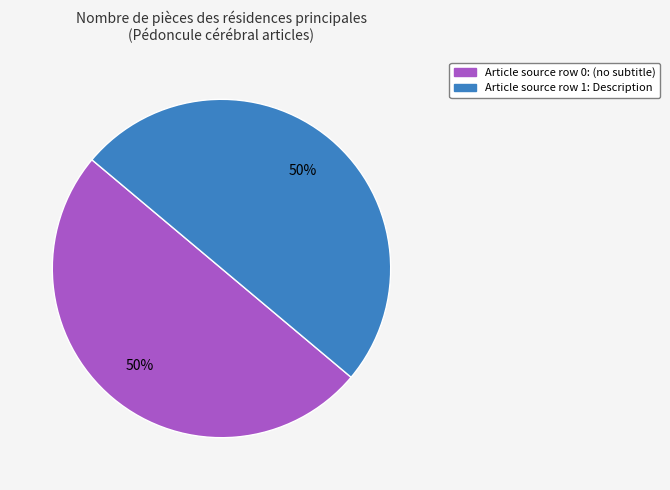

To the nearest percent, what is the average slice percentage?

50%